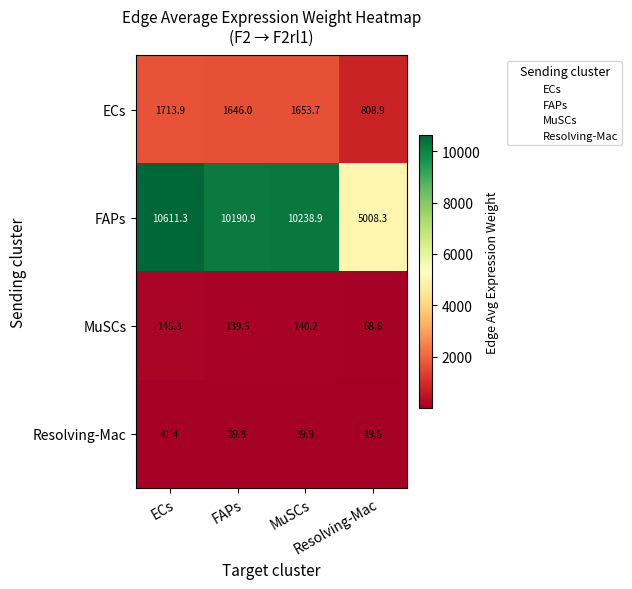

What is the maximum value shown in the chart?

10611.3